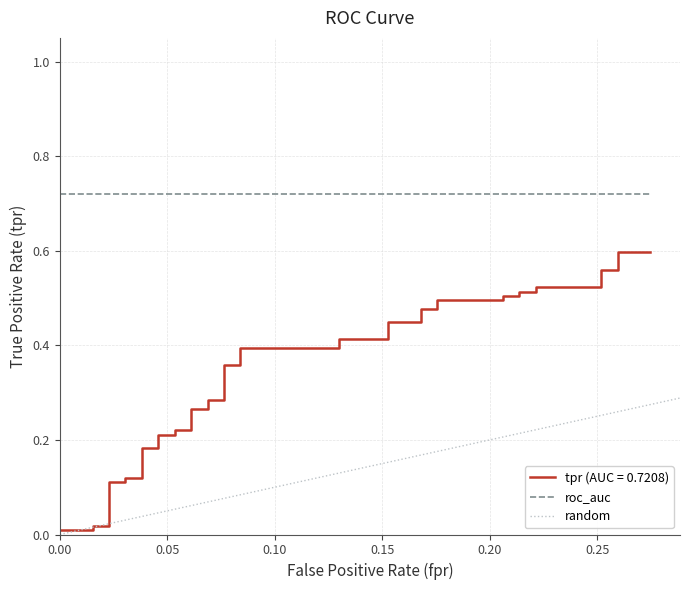

What is the label of the 37th point from the left?

36